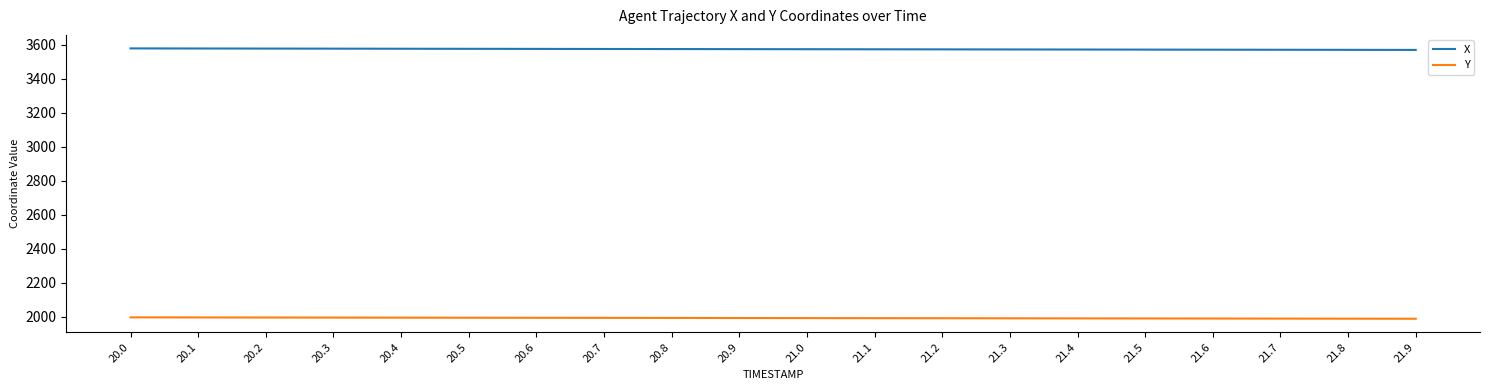

How many values in the X series are below 3575?

10